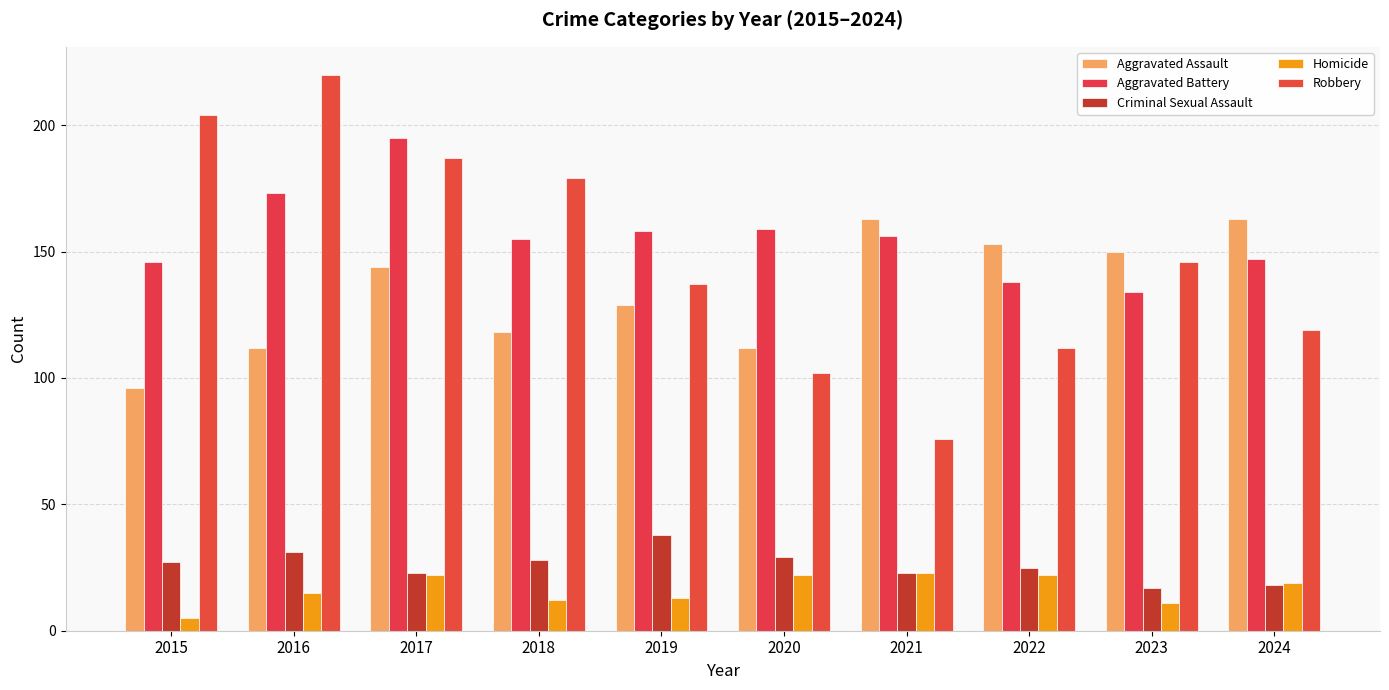

Is the value of Aggravated Assault at 2017 greater than the value of Robbery at 2016?

No